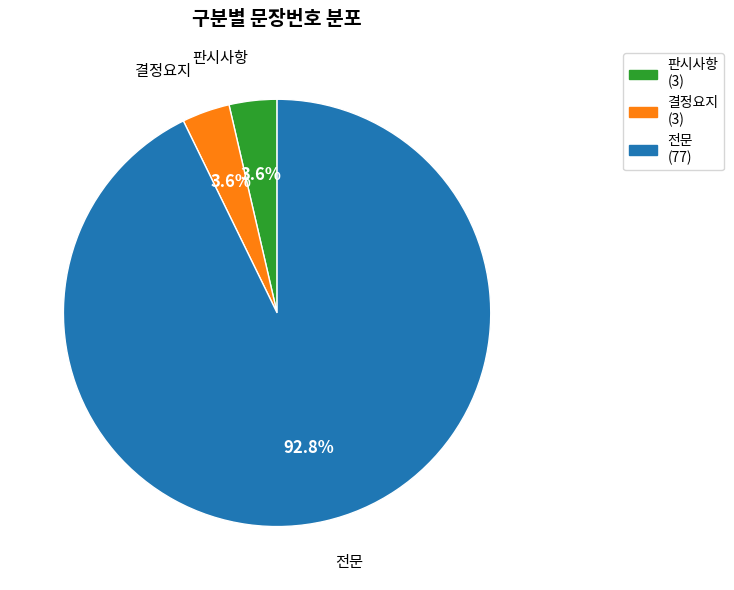

Is there a majority slice in this chart?

Yes